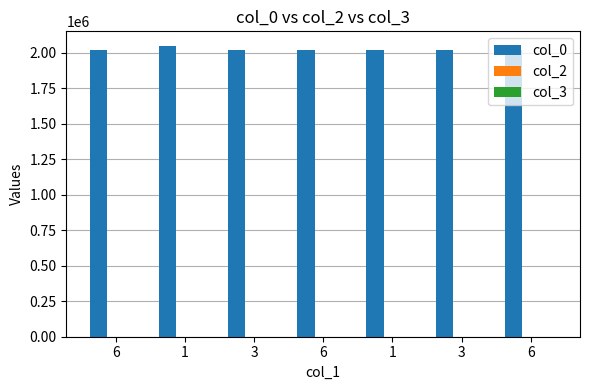

Which series has the widest spread of values?

col_0